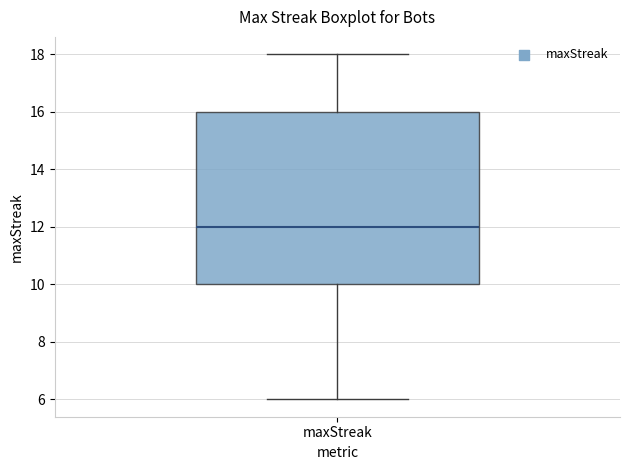

Where does the median line of the box for maxStreak sit on the y-axis? The values are not printed on the chart, so give them approximately, as read against the axis.

12